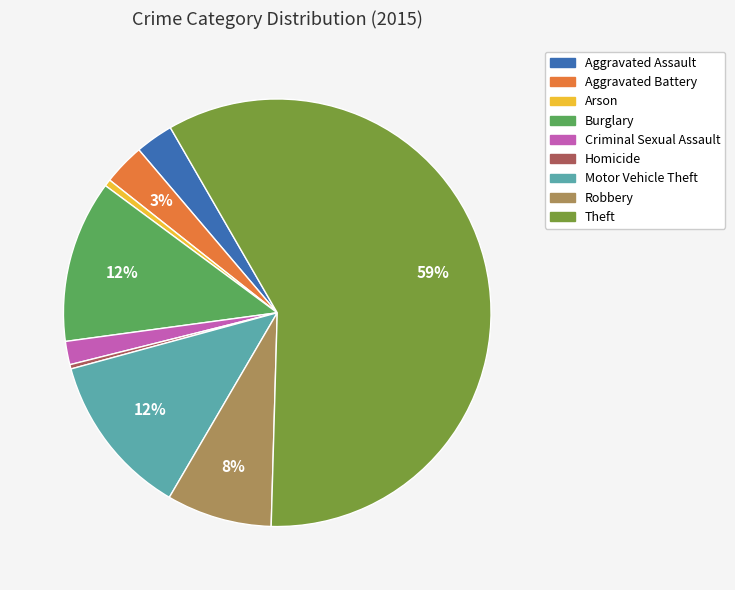

To the nearest percent, what percentage of the pie is Motor Vehicle Theft?

12%